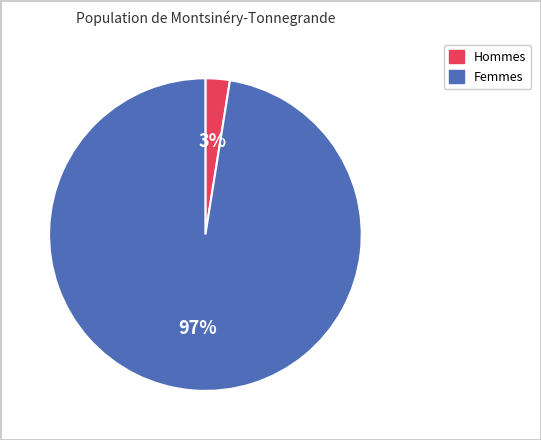

To the nearest percent, what is the average slice percentage?

50%